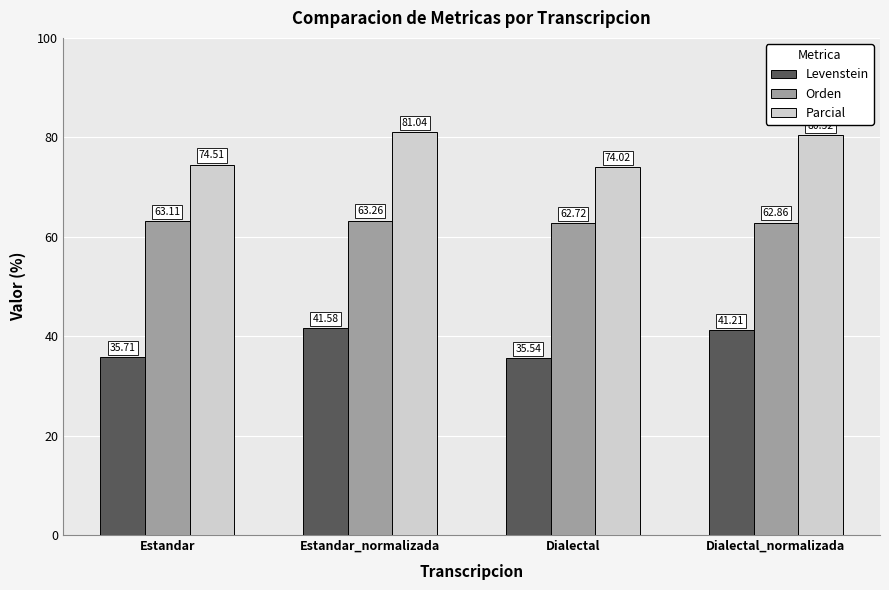

At how many categories does at least one series exceed 77?

2